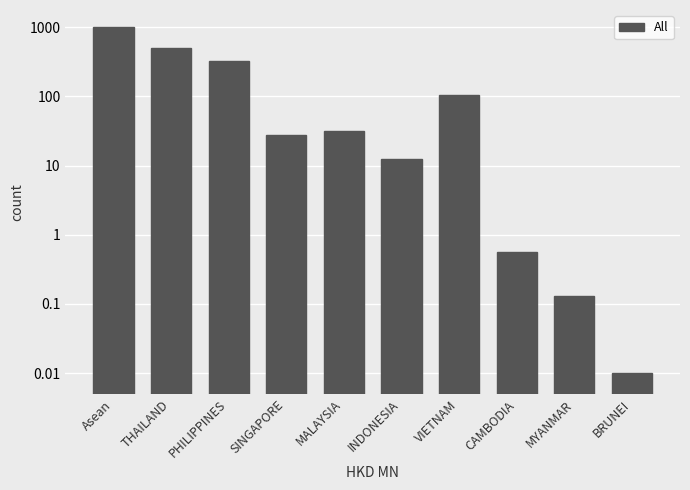

How many bars are there in total?

10